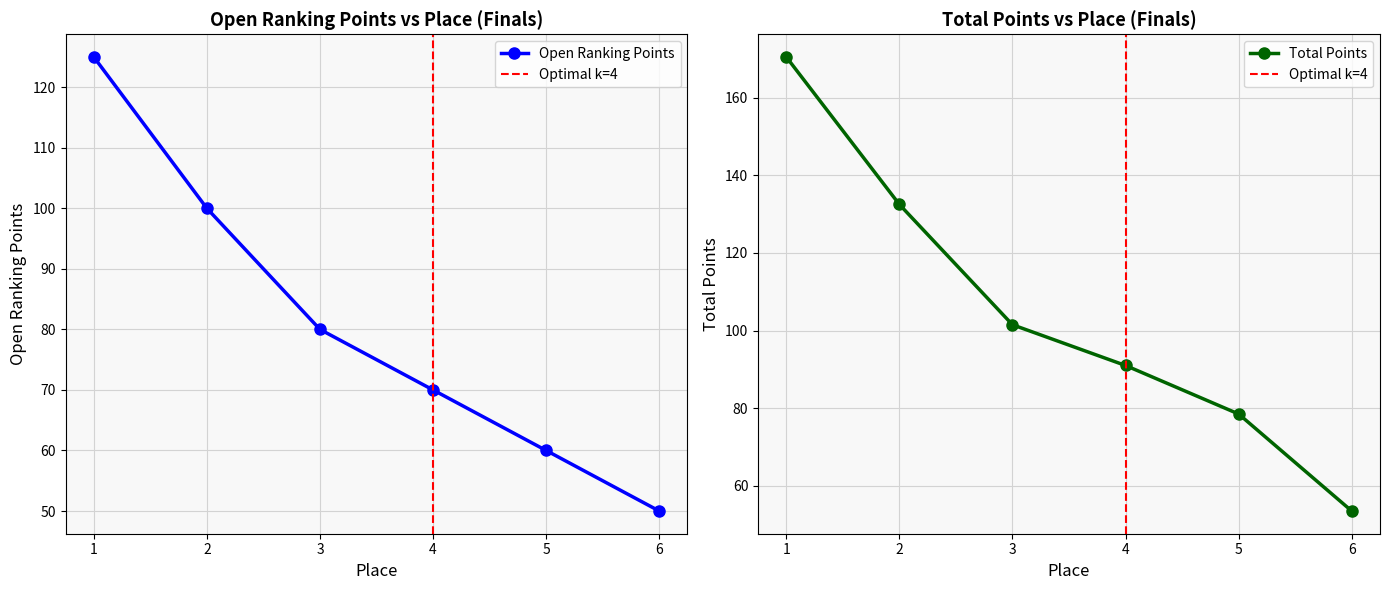

Count the Open Ranking Points values in the range 60 to 100.

4